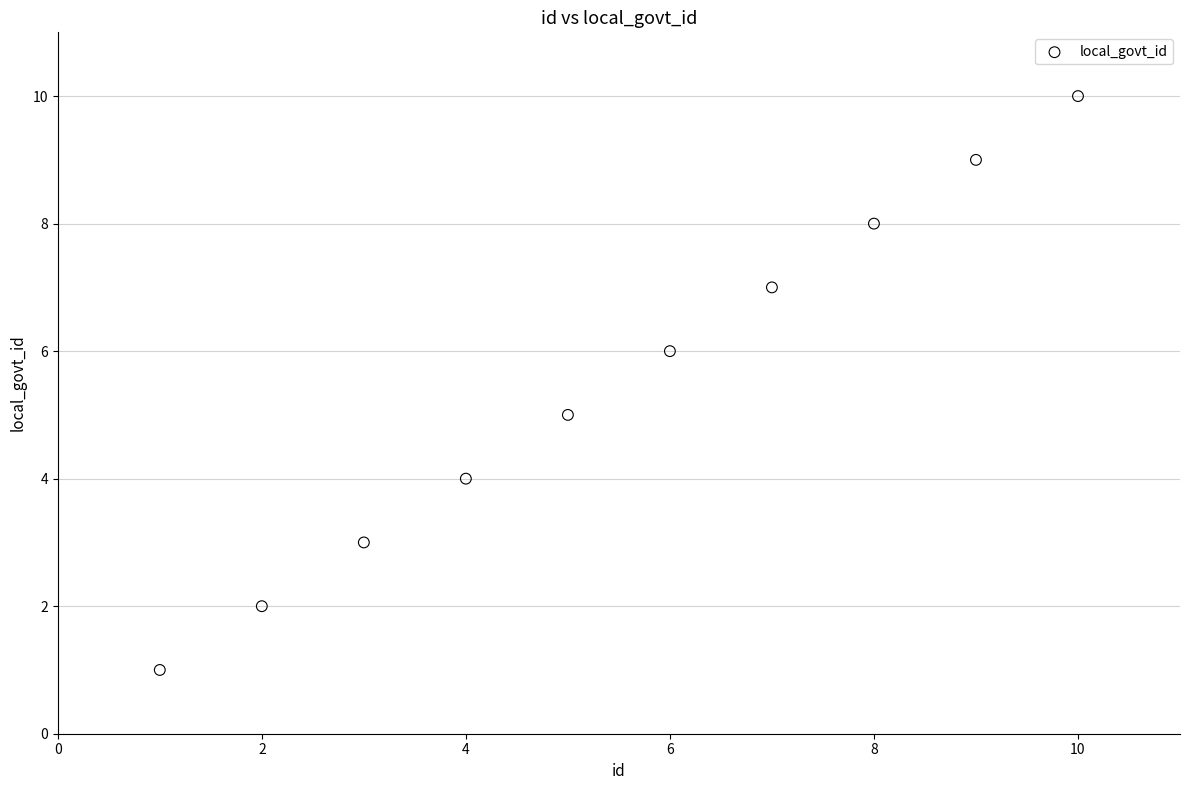

What is the average Y value?

6